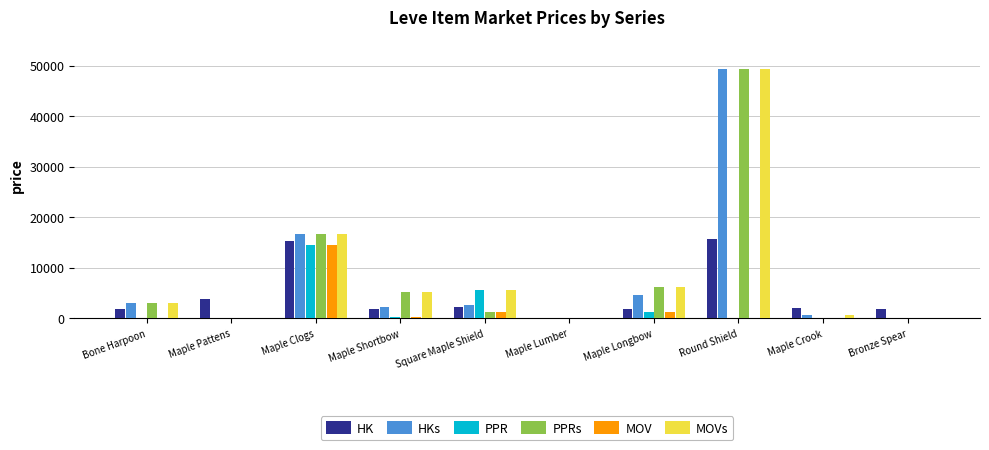

Which series has the largest total across all categories?

MOVs